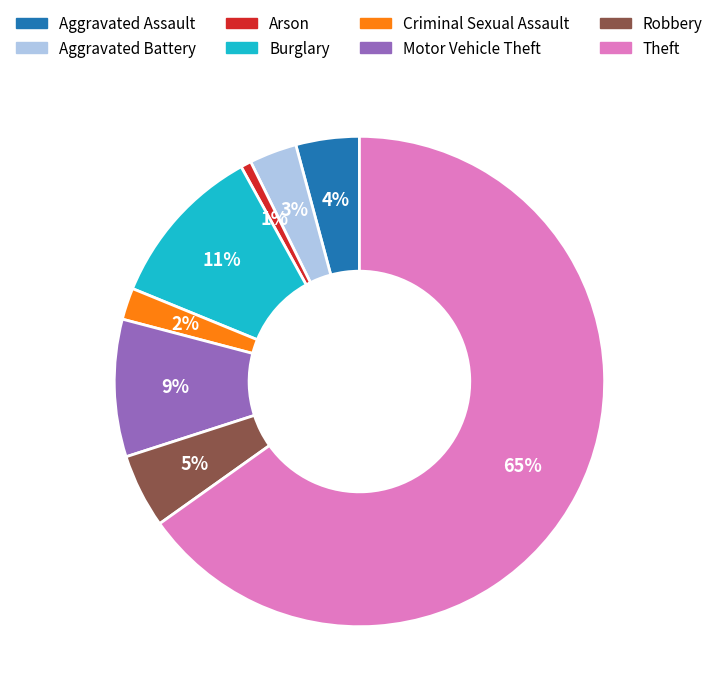

Which slice is the smallest?

Arson